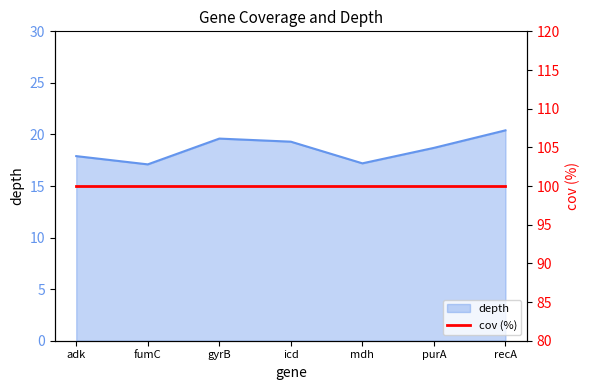

At which category does the chart reach its peak across all series?

recA